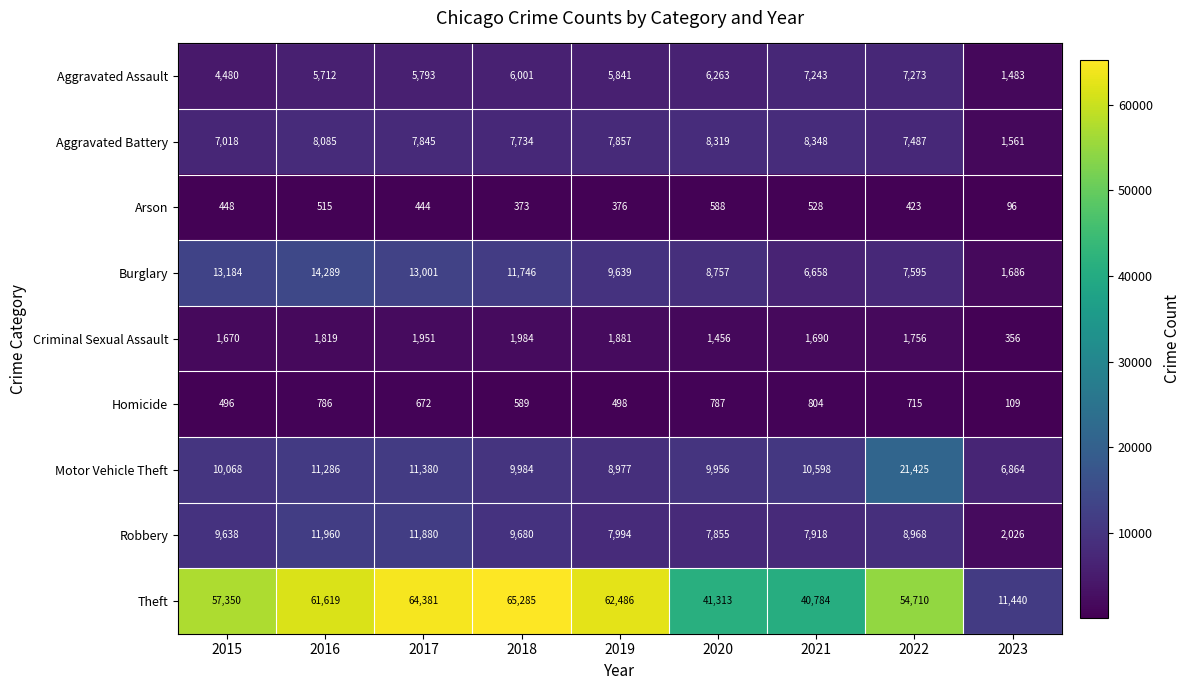

True or false: Robbery has a value of 2209 at 2022.

False